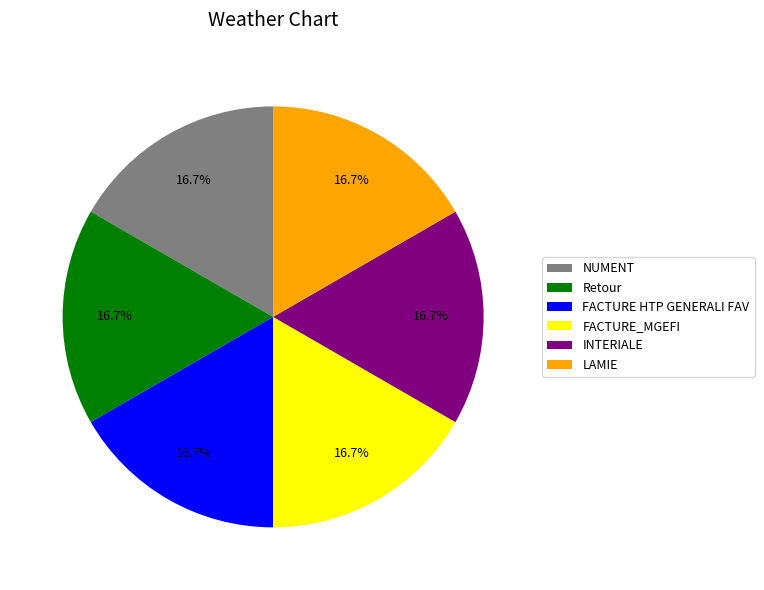

Does any single category account for the majority?

No